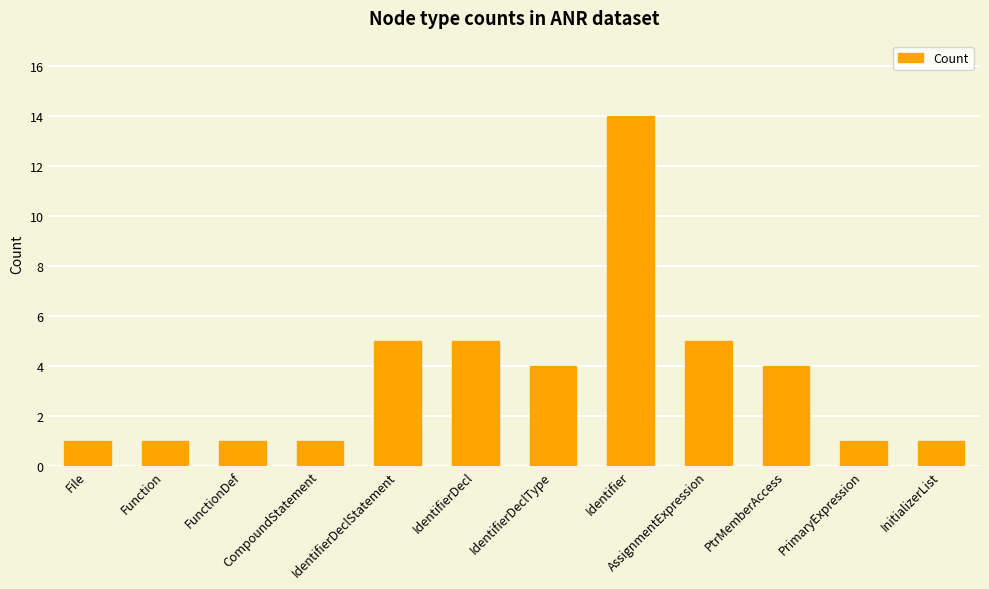

At which category does the chart reach its peak across all series?

Identifier